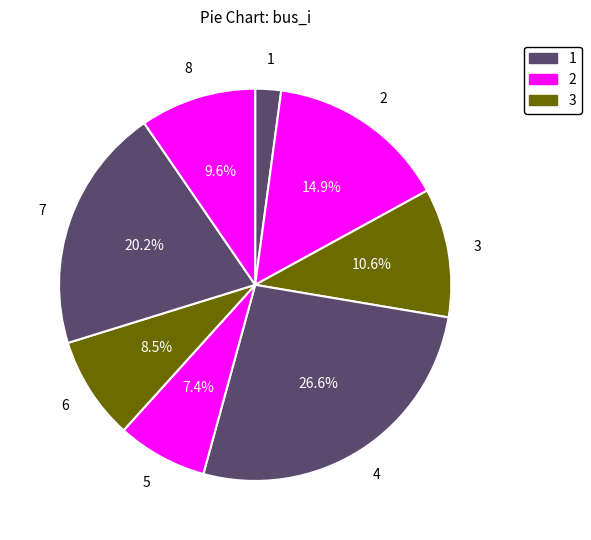

How many slices are in this pie chart?

8